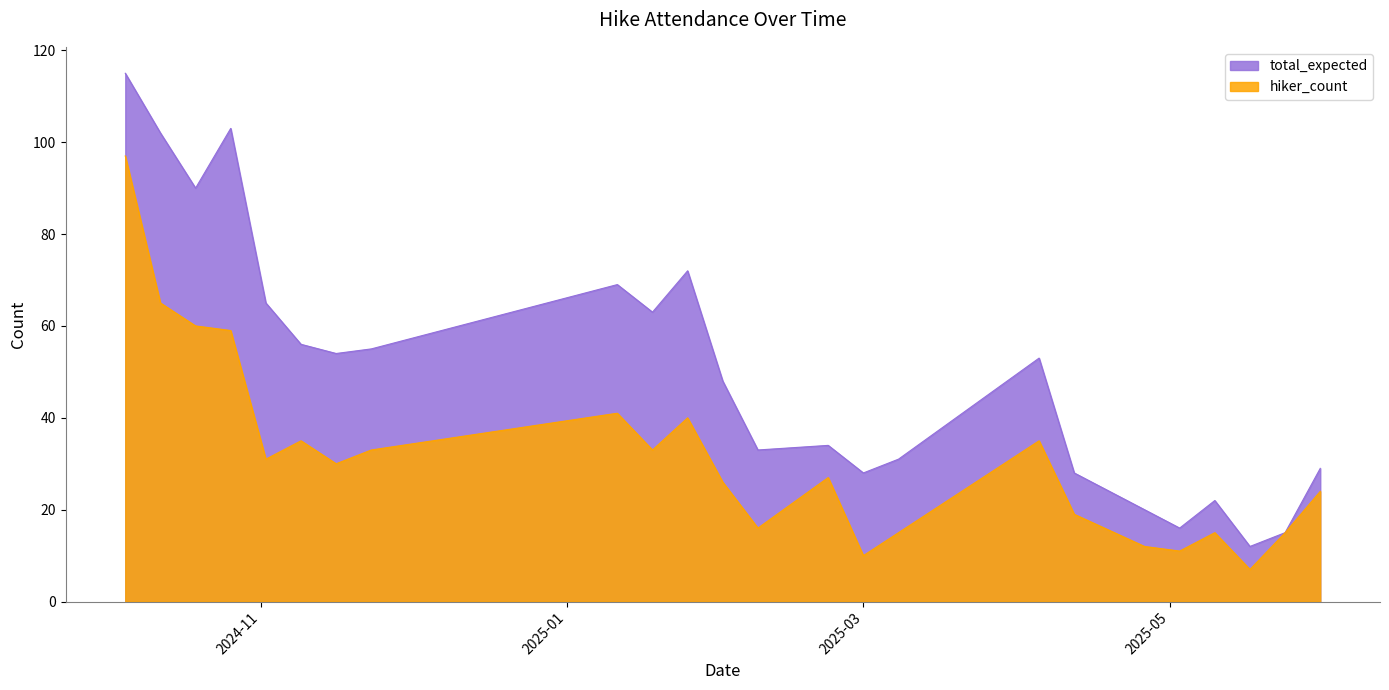

Which has a higher value, 2025-01-11 or 2025-04-05?

2025-01-11